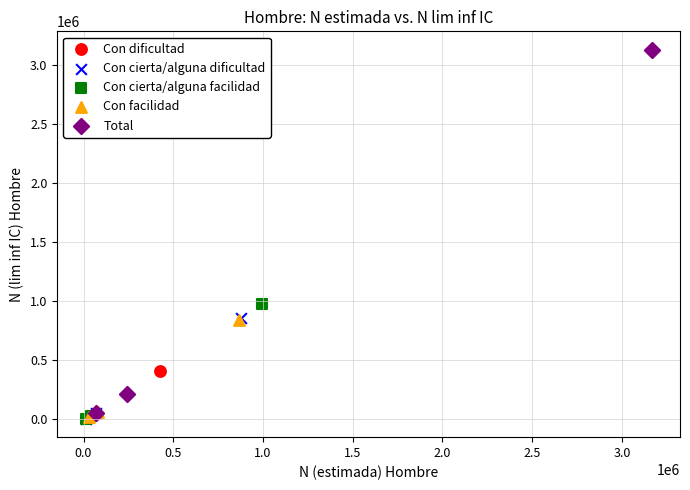

Which series reaches the maximum Y coordinate?

Total